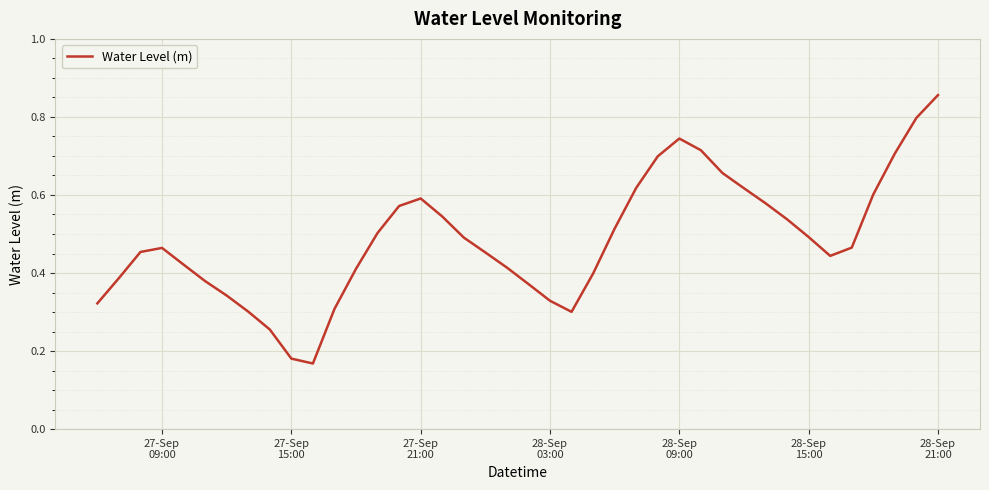

How many lines are shown in the chart?

1